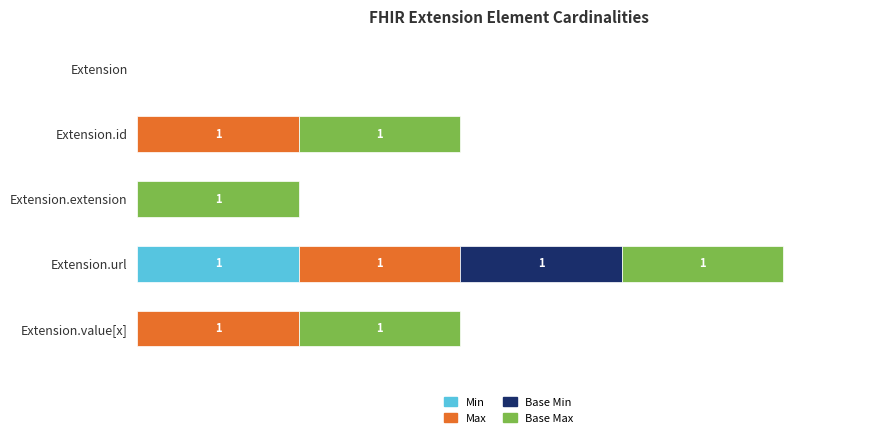

What are all the series names shown in the legend?

Min, Max, Base Min, Base Max